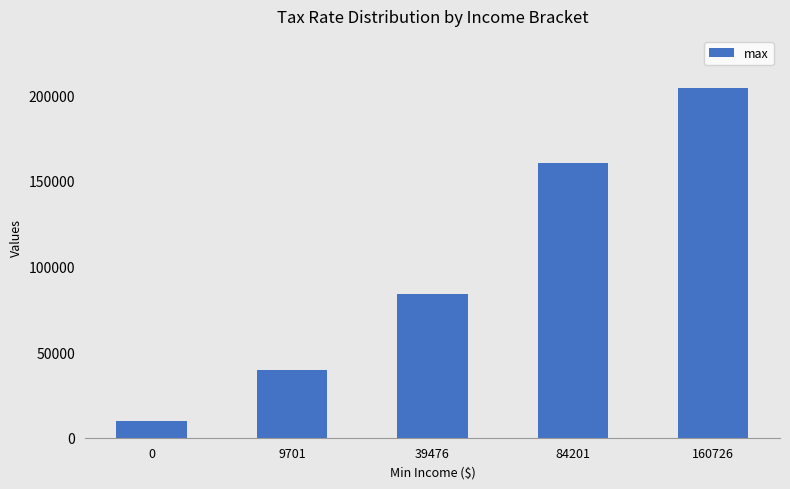

Count the values in the range 39475 to 160725.

3